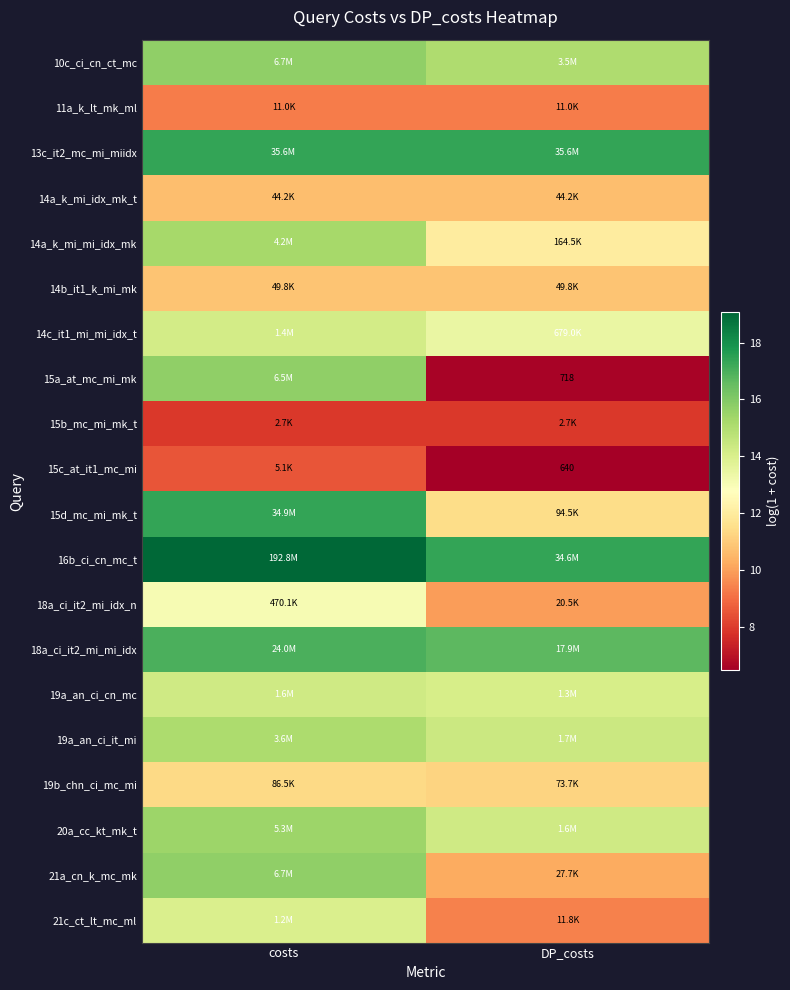

Is the value of 21a_cn_k_mc_mk at DP_costs greater than the value of 15a_at_mc_mi_mk at costs?

No